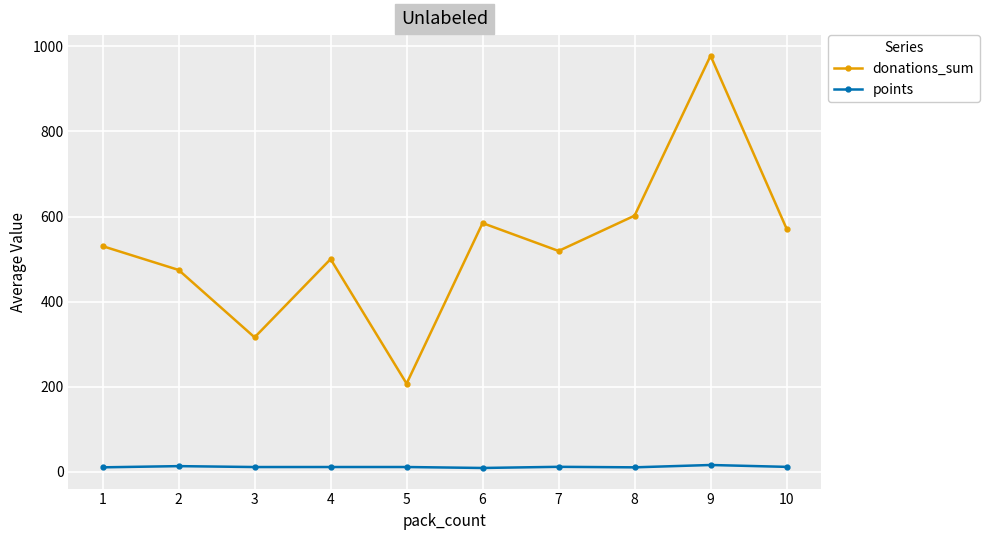

List the series in order of their overall mean, lowest first.

points, donations_sum